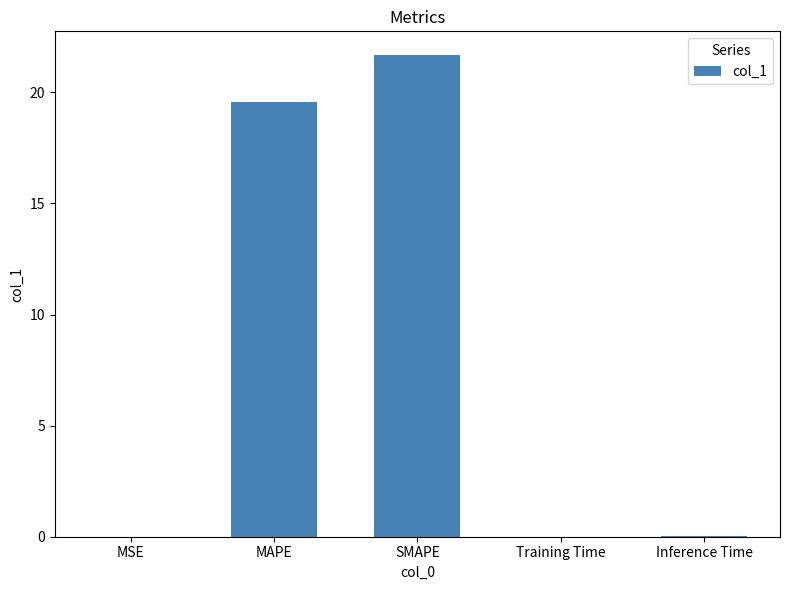

Read the value at MAPE.

19.5